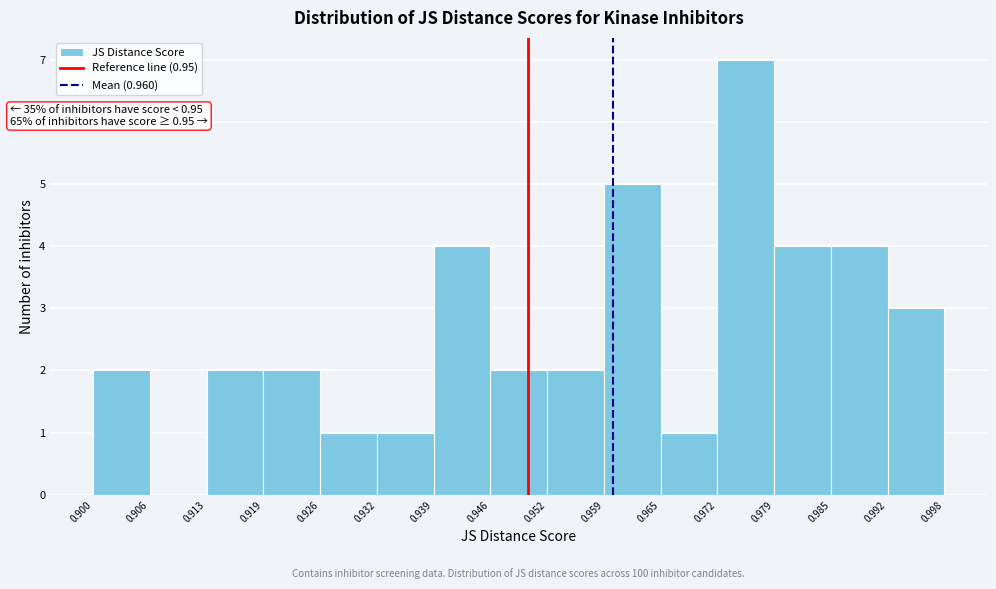

Which range on the x-axis has the tallest bar?

0.972 to 0.979